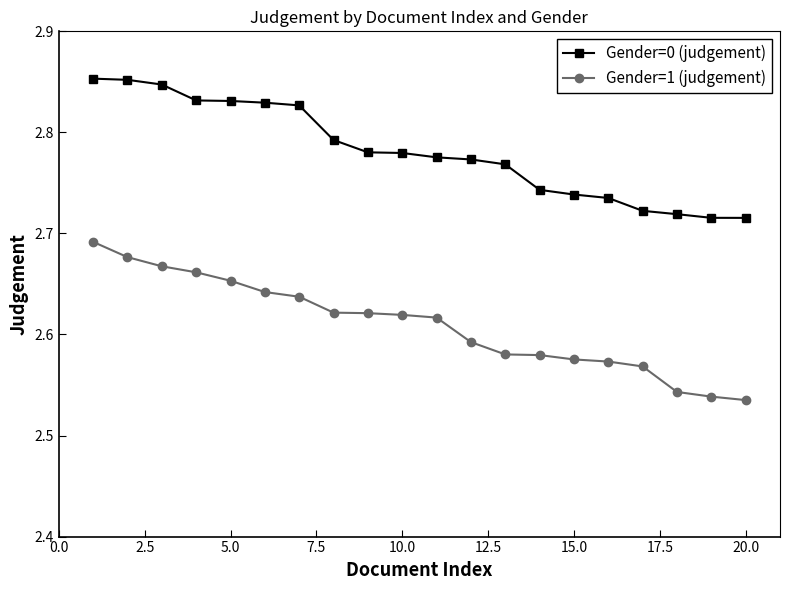

What is the sum of all Gender=1 (judgement) values?

52.2